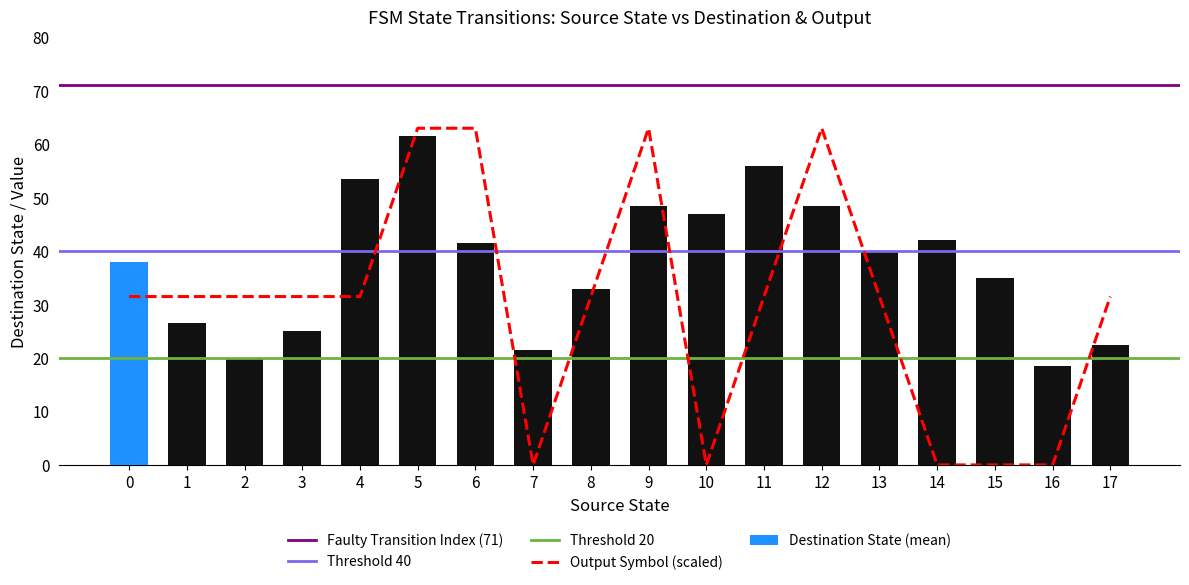

Which has a higher value, 22 or 19?

22